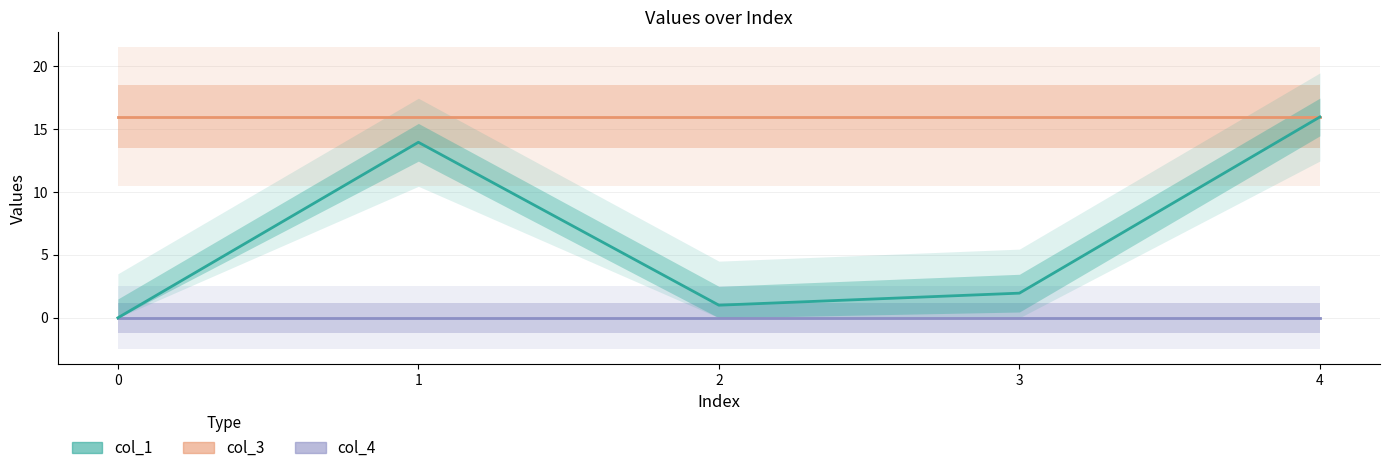

The col_4 series shows 0.0 at 2. True or false?

True